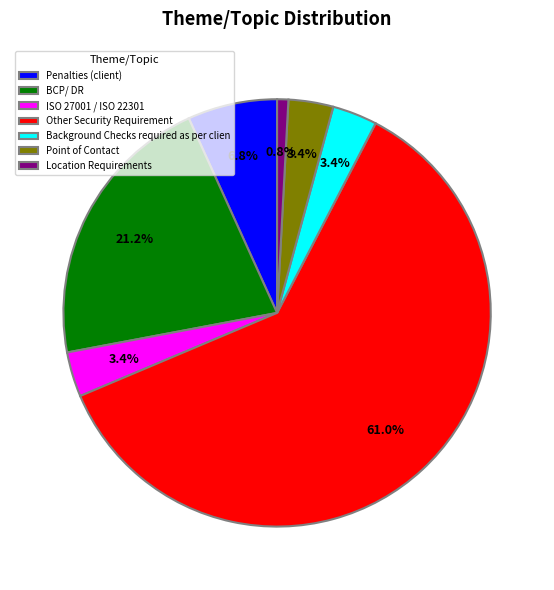

Which category has the smallest portion of the pie?

Location Requirements